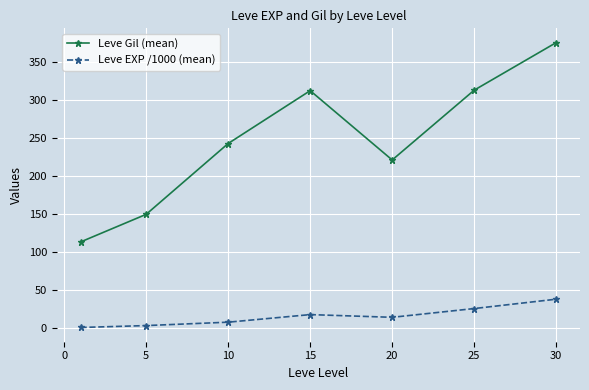

In Leve EXP /1000 (mean), how many points are lower than both neighbors (excluding endpoints)?

1